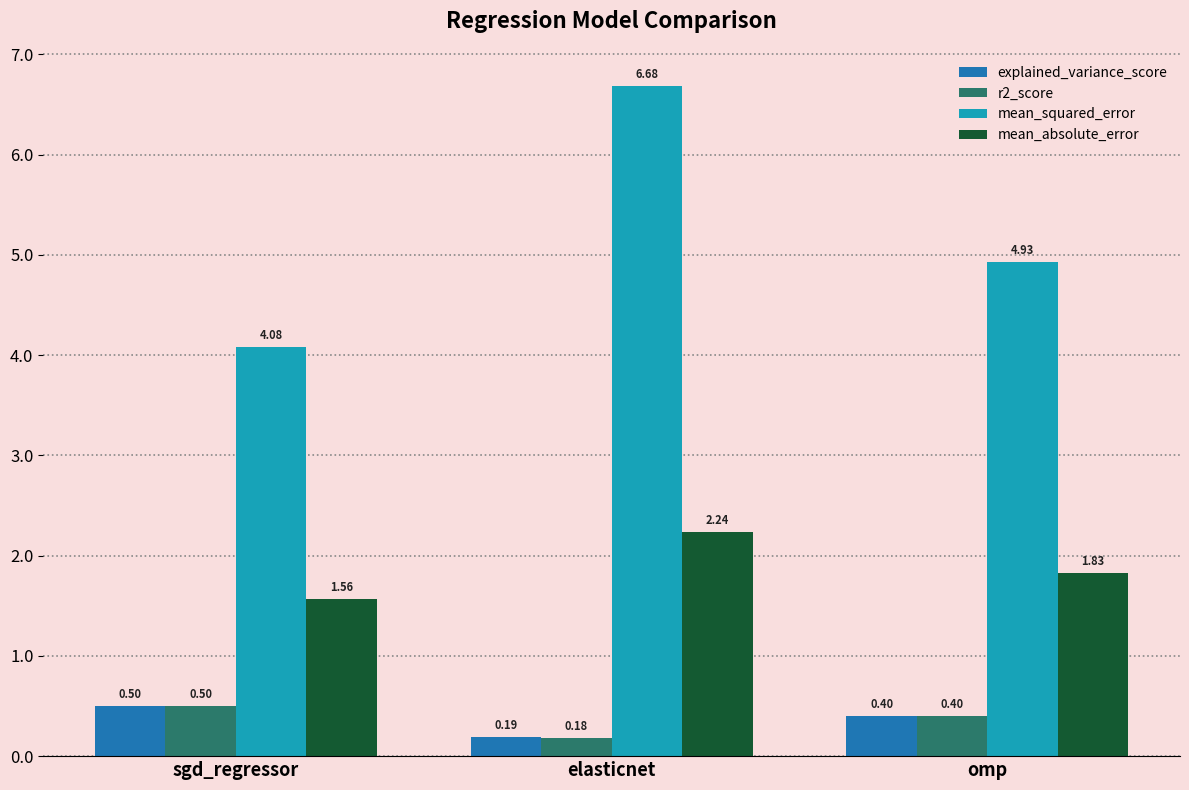

What is the sum of all explained_variance_score values?

1.1